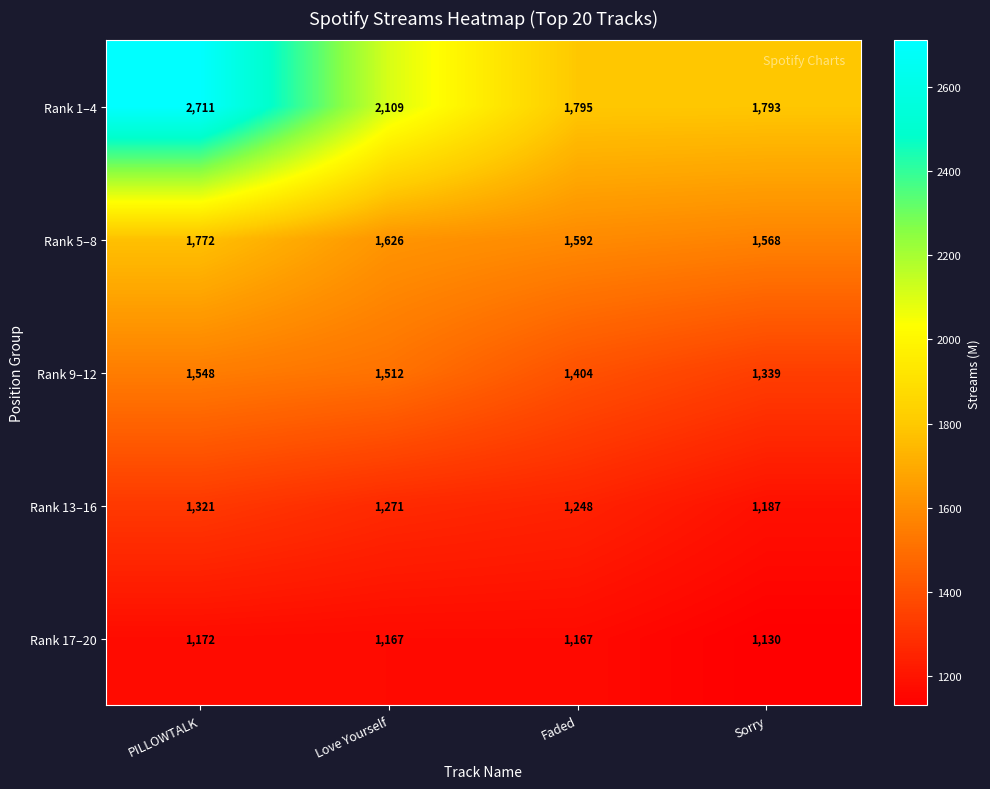

The Rank 5–8 series shows 2796 at Love Yourself. True or false?

False